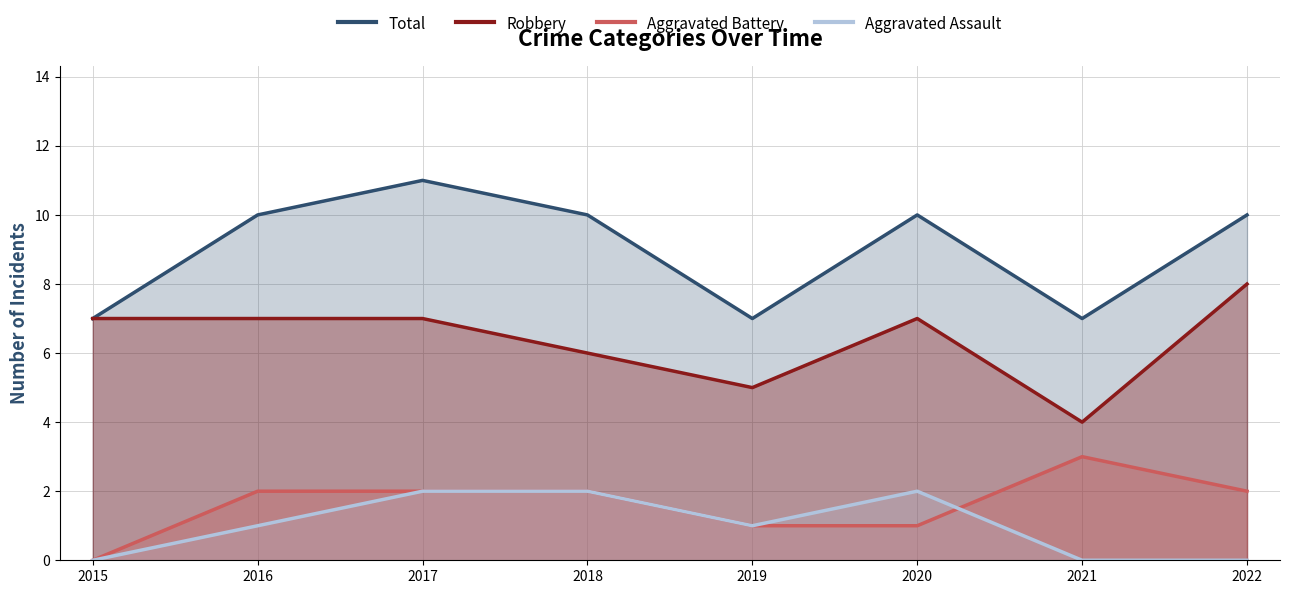

True or false: Robbery has more than 1 interior local peaks.

False